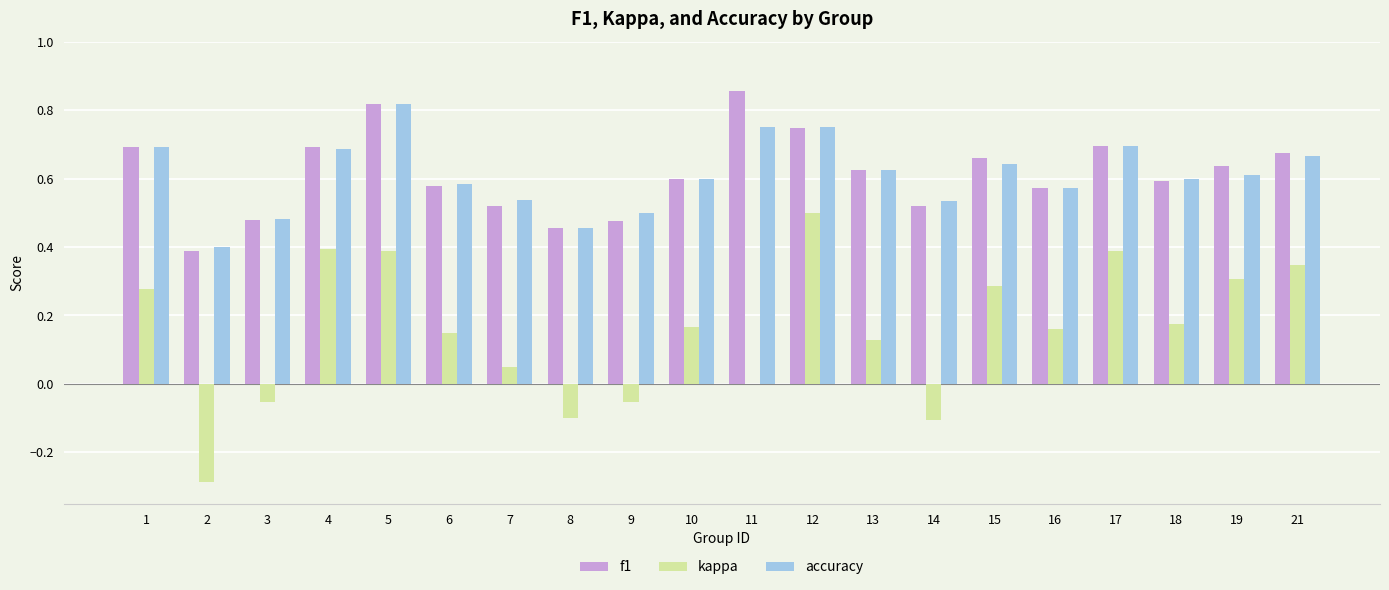

True or false: accuracy has a value of 0.6 at 6.

True